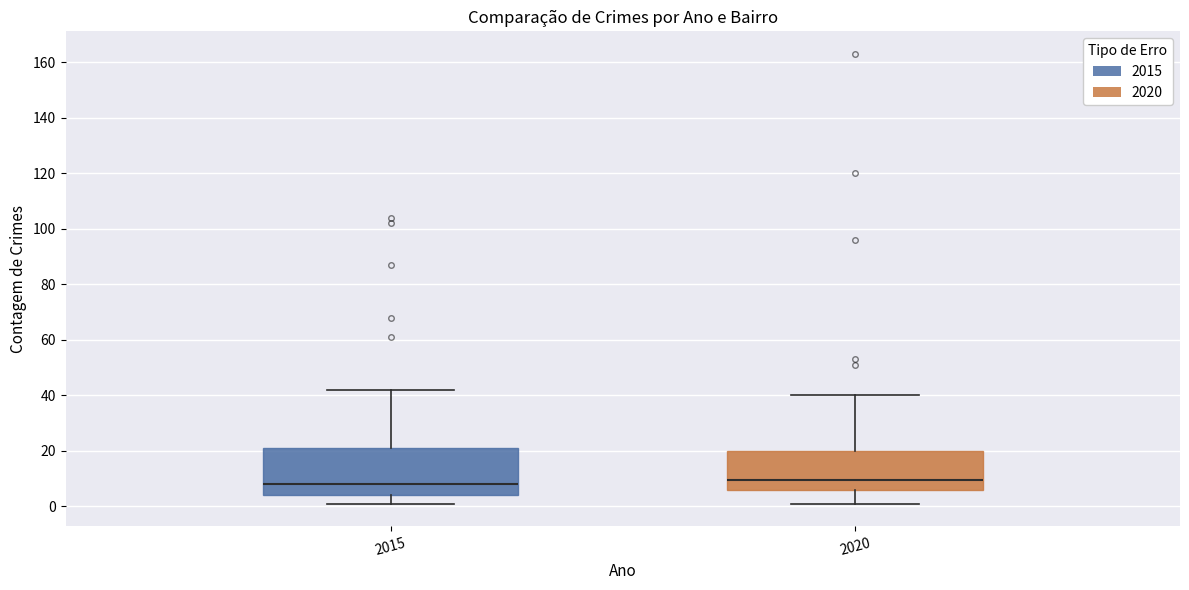

Reading left to right, transcribe this box plot: for each box, give where its median line is, the range the box spans, and where its two whiskers end, as read against the y-axis. The values are not printed on the chart, so give them approximately, as read against the axis.

2015: median 8, box 4 to 22, whiskers 2 to 42
2020: median 10, box 6 to 20, whiskers 2 to 40